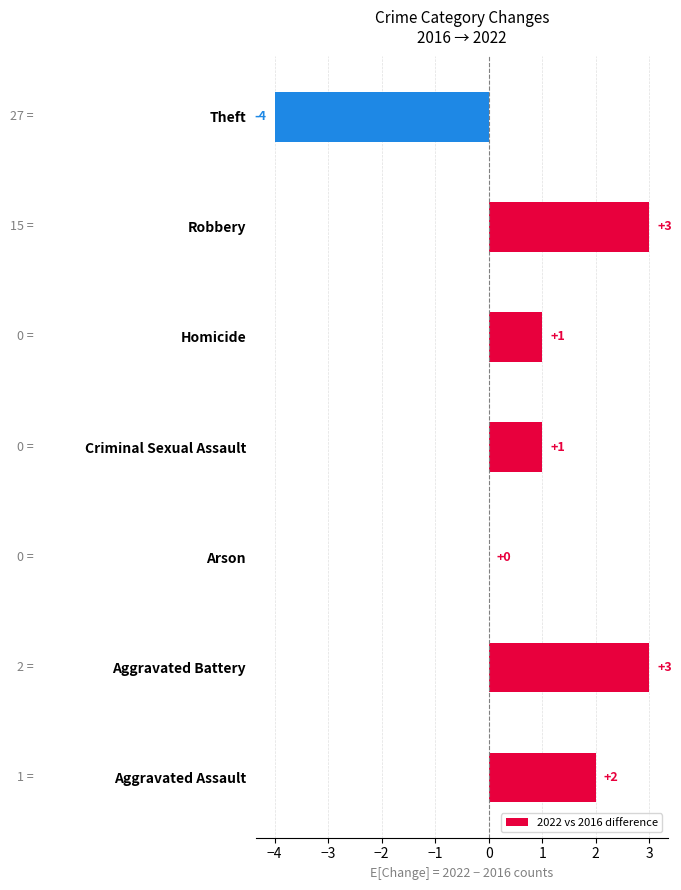

Is it true that the value at Theft is -4?

True